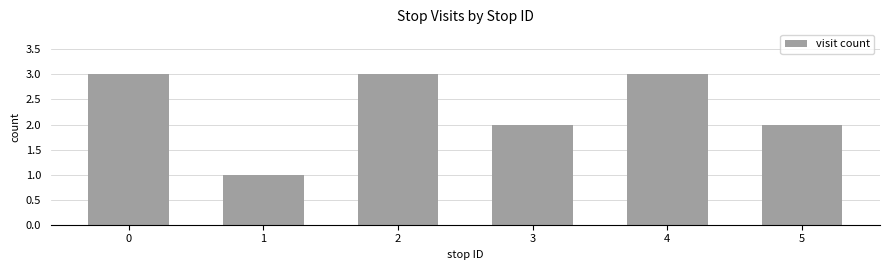

The chart shows a value of 3 at 2. True or false?

True